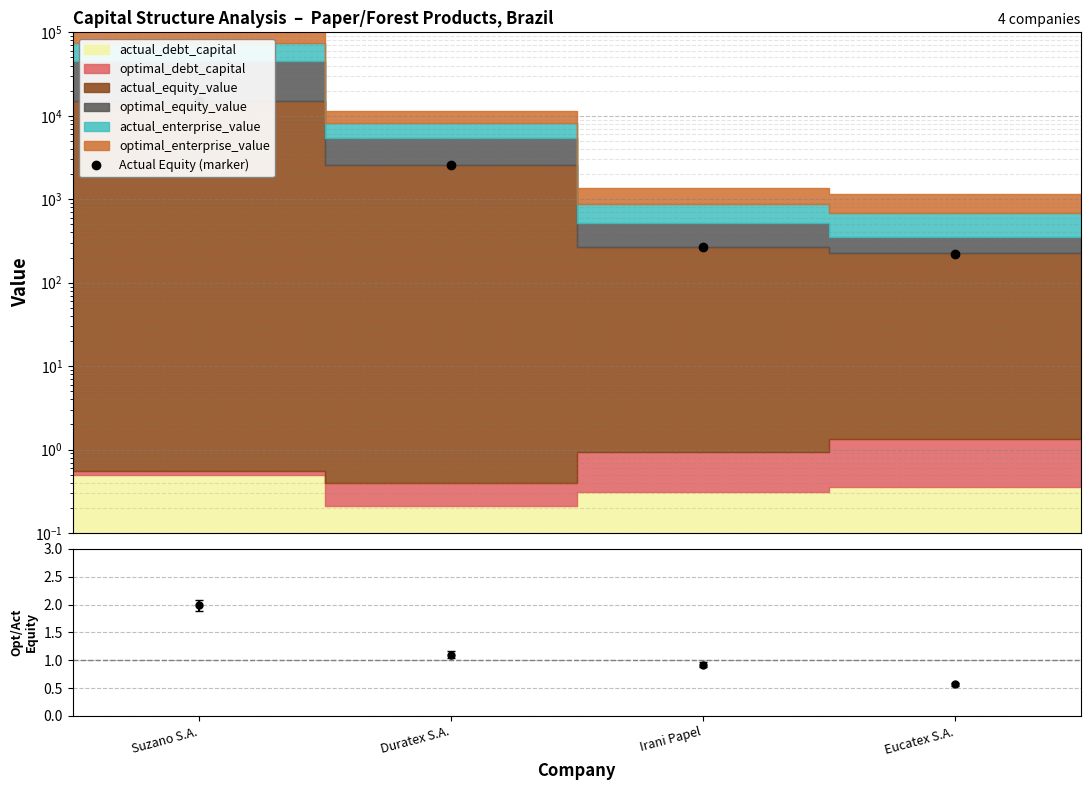

Approximately how many times larger is the value at Suzano S.A. compared to Duratex S.A.?

6.0